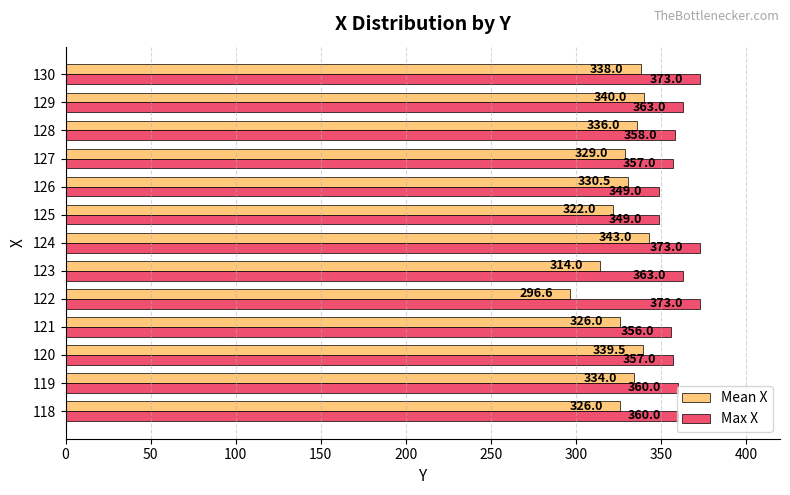

Rank the series at 126 from highest to lowest value.

Max X, Mean X